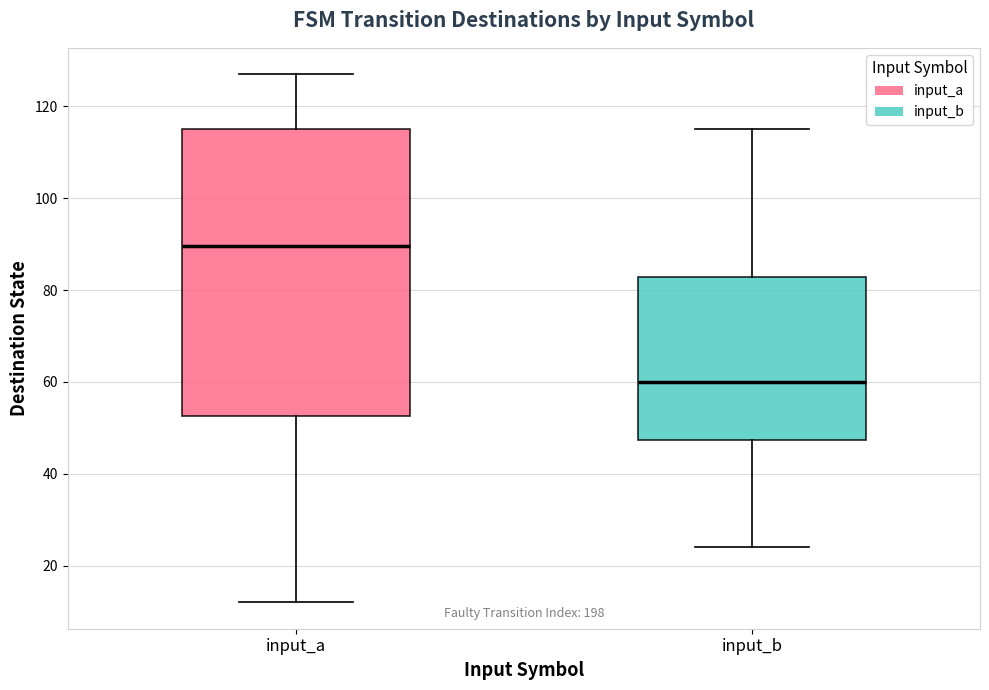

Reading left to right, transcribe this box plot: for each box, give where its median line is, the range the box spans, and where its two whiskers end, as read against the y-axis. The values are not printed on the chart, so give them approximately, as read against the axis.

input_a: median 90, box 52 to 116, whiskers 12 to 128
input_b: median 60, box 48 to 82, whiskers 24 to 116